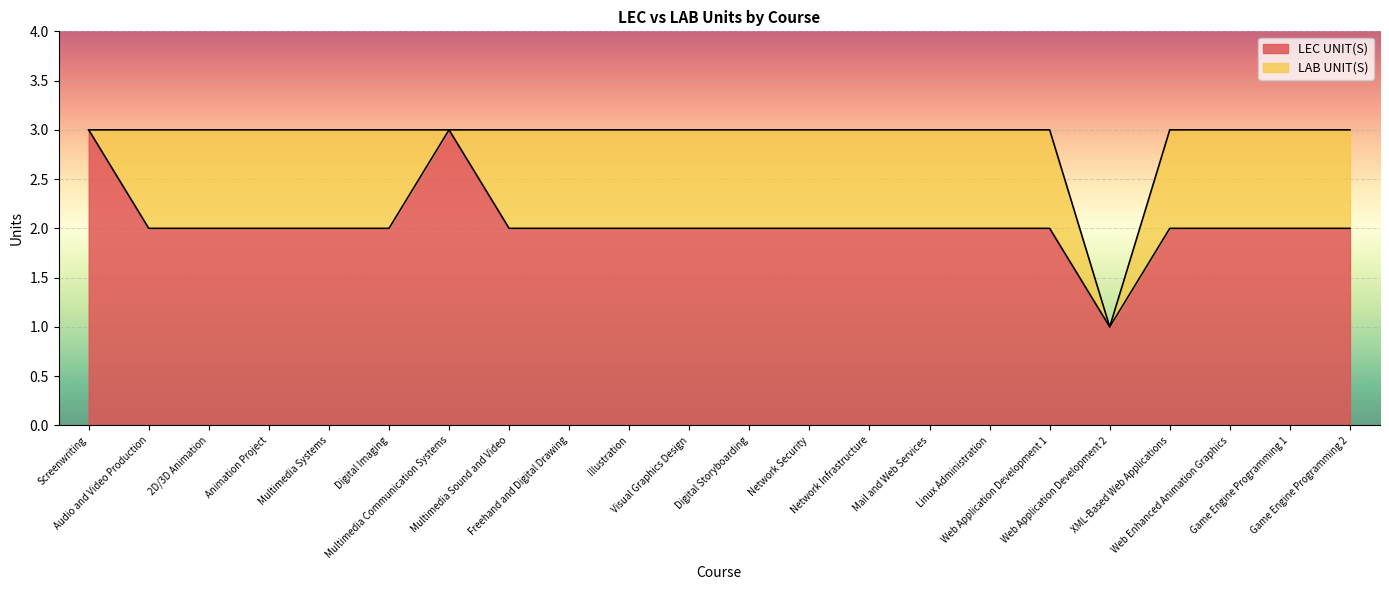

How many lines are shown in the chart?

2